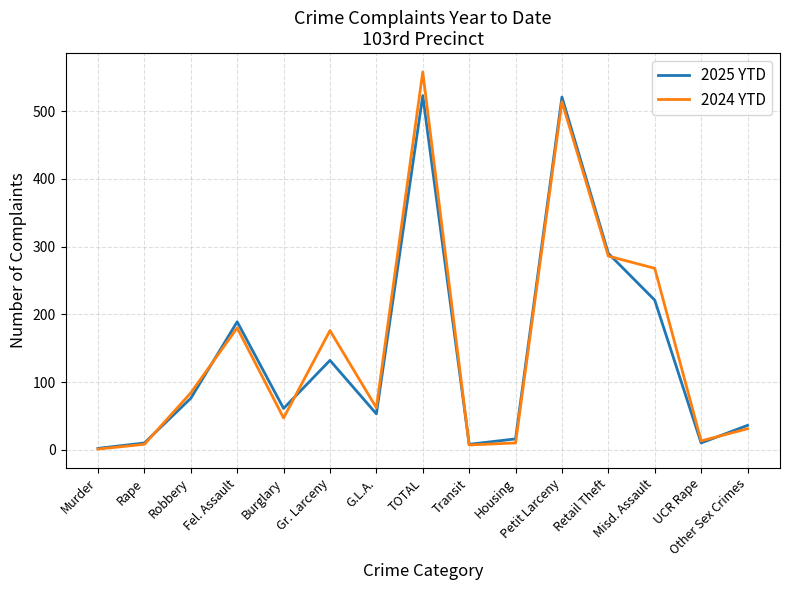

How many lines are shown in the chart?

2